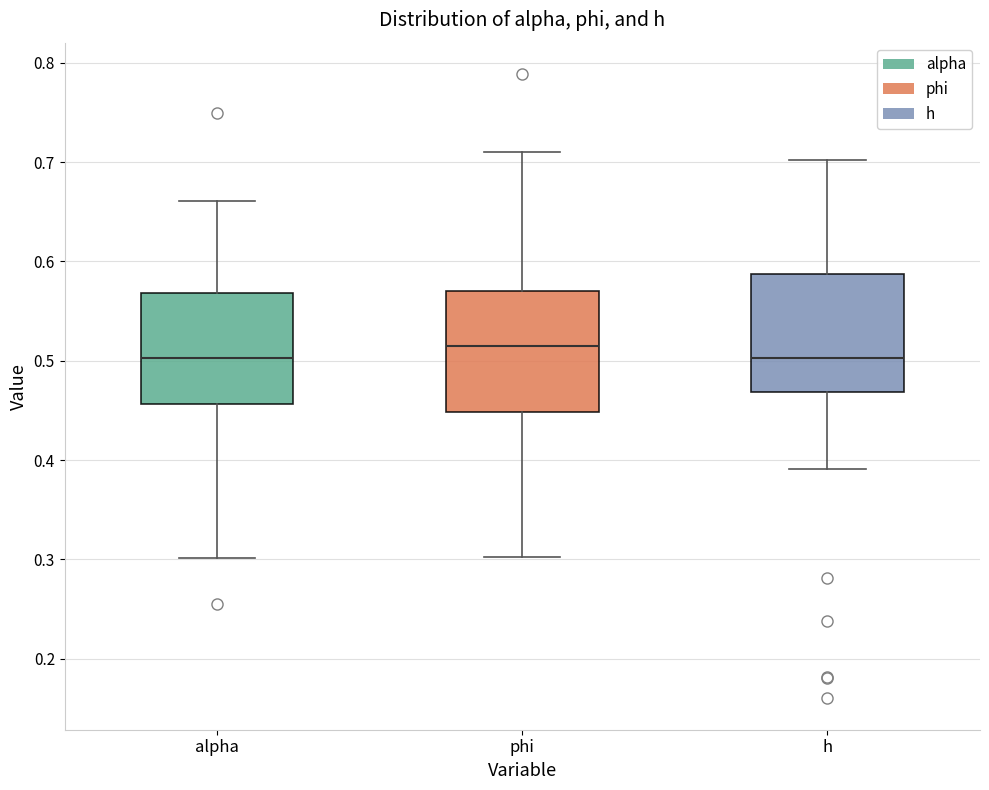

Which box has the highest median line?

phi